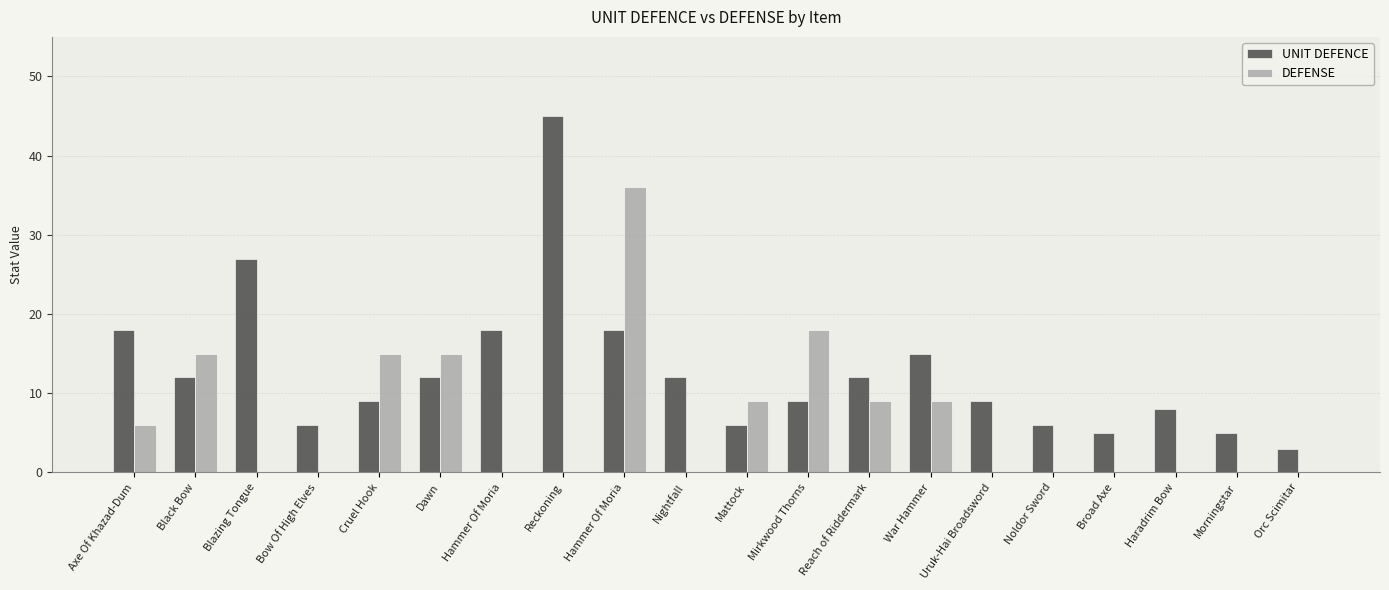

Between Dawn and Hammer Of Moria, which series saw the biggest shift?

DEFENSE